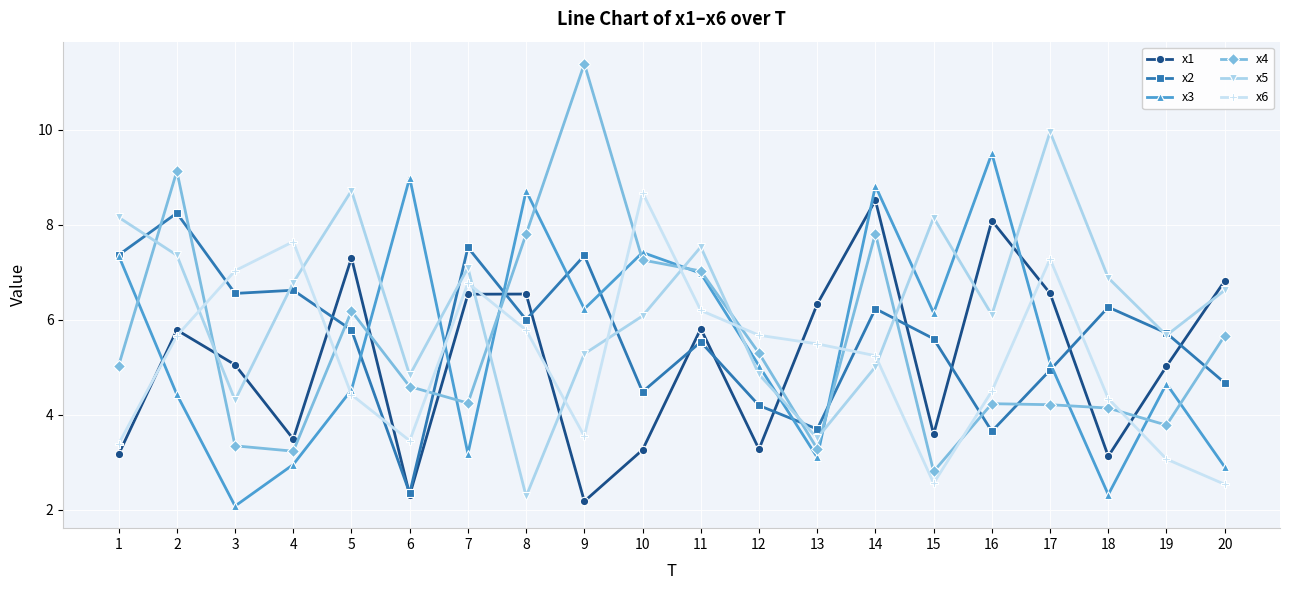

Which category has the highest value in the x5 series?

17